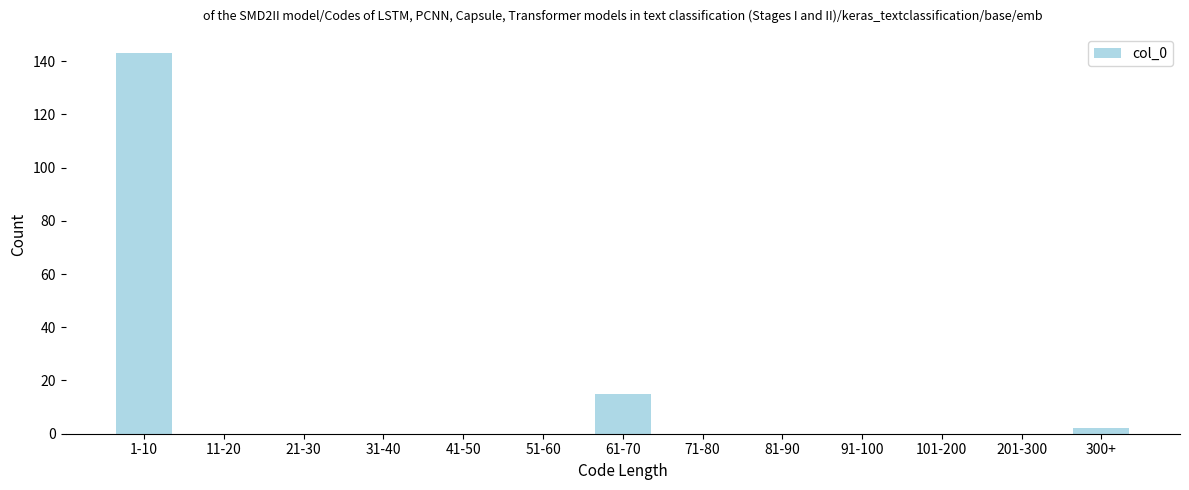

Reading right to left, what are all the values shown in this chart?

300+=2	201-300=0	101-200=0	91-100=0	81-90=0	71-80=0	61-70=15	51-60=0	41-50=0	31-40=0	21-30=0	11-20=0	1-10=143